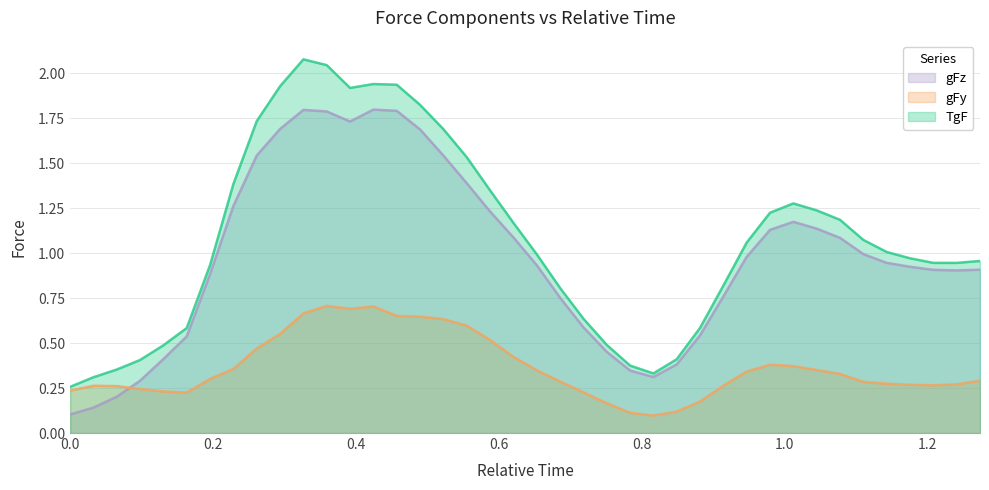

List the series in order of their peak value, lowest first.

gFy, gFz, TgF